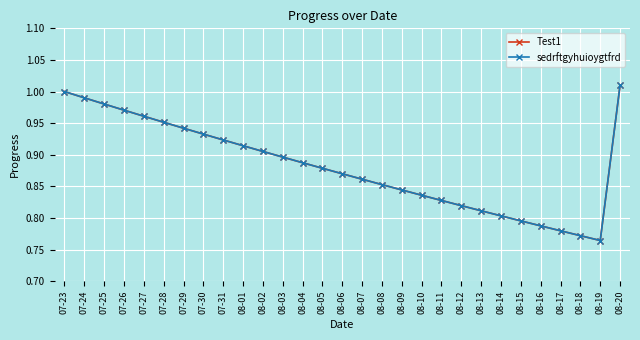

Does the chart have visible grid lines?

Yes